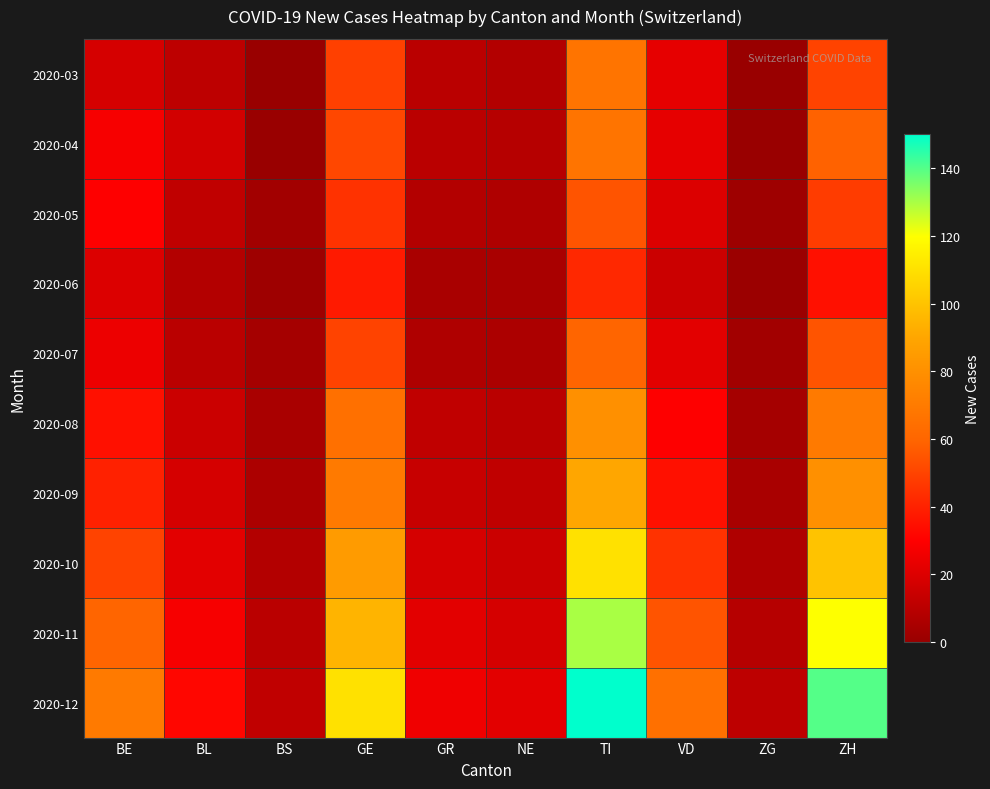

What is the difference between the highest and lowest values at NE?

17